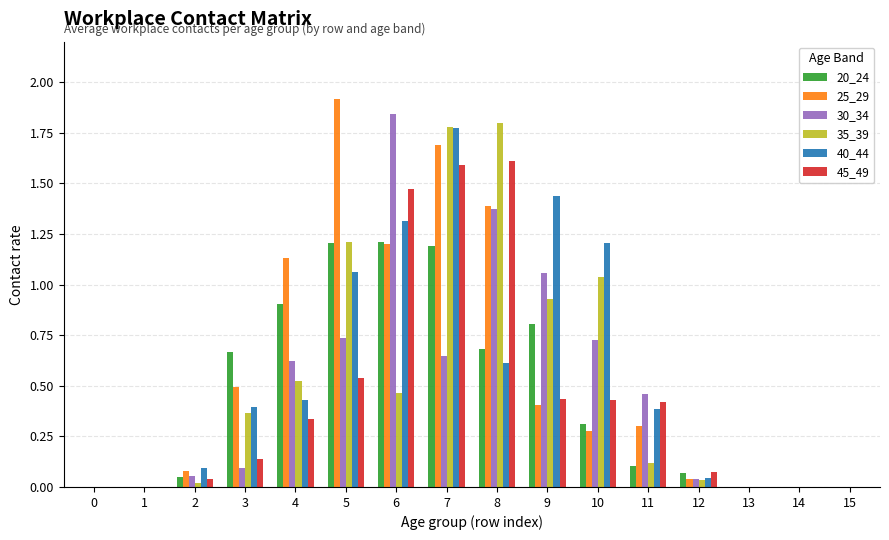

How many series are shown in this chart?

6